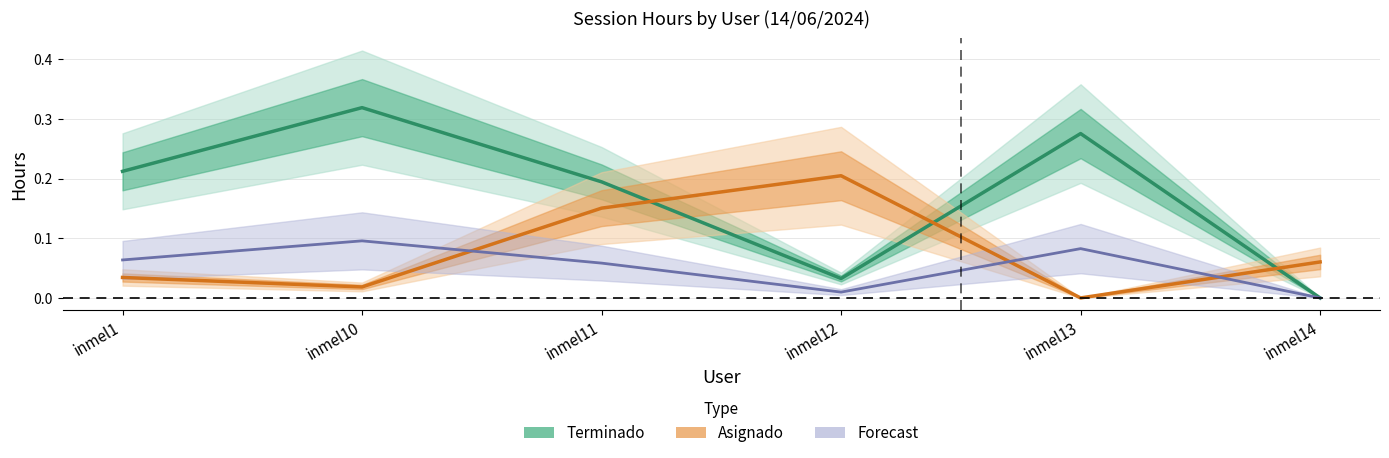

Which series has the largest total across all categories?

Terminado_mean